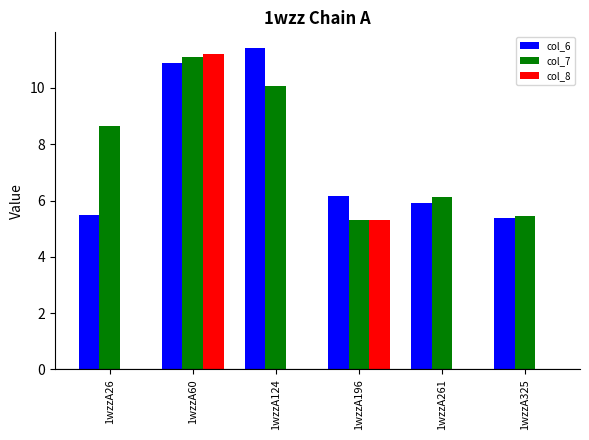

Which category has the highest value in the col_7 series?

1wzzA60